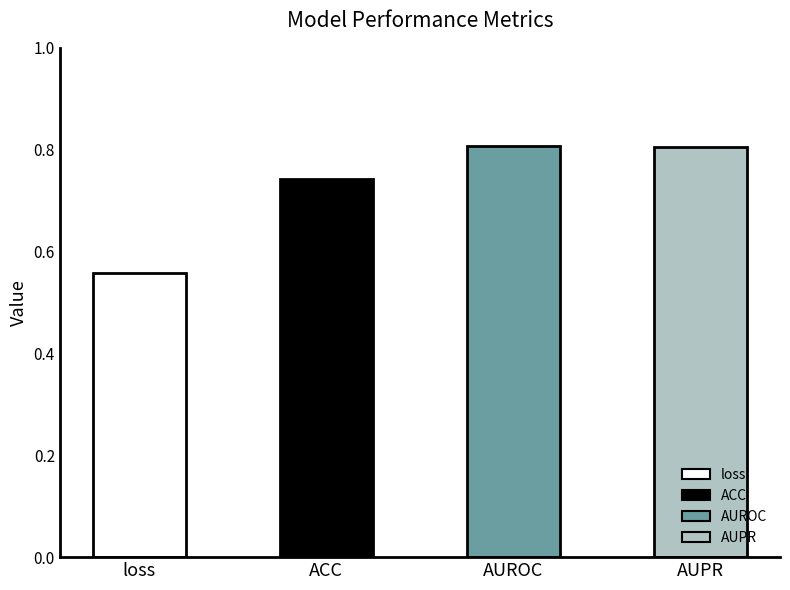

Rank the categories by value from lowest to highest.

loss, ACC, AUPR, AUROC